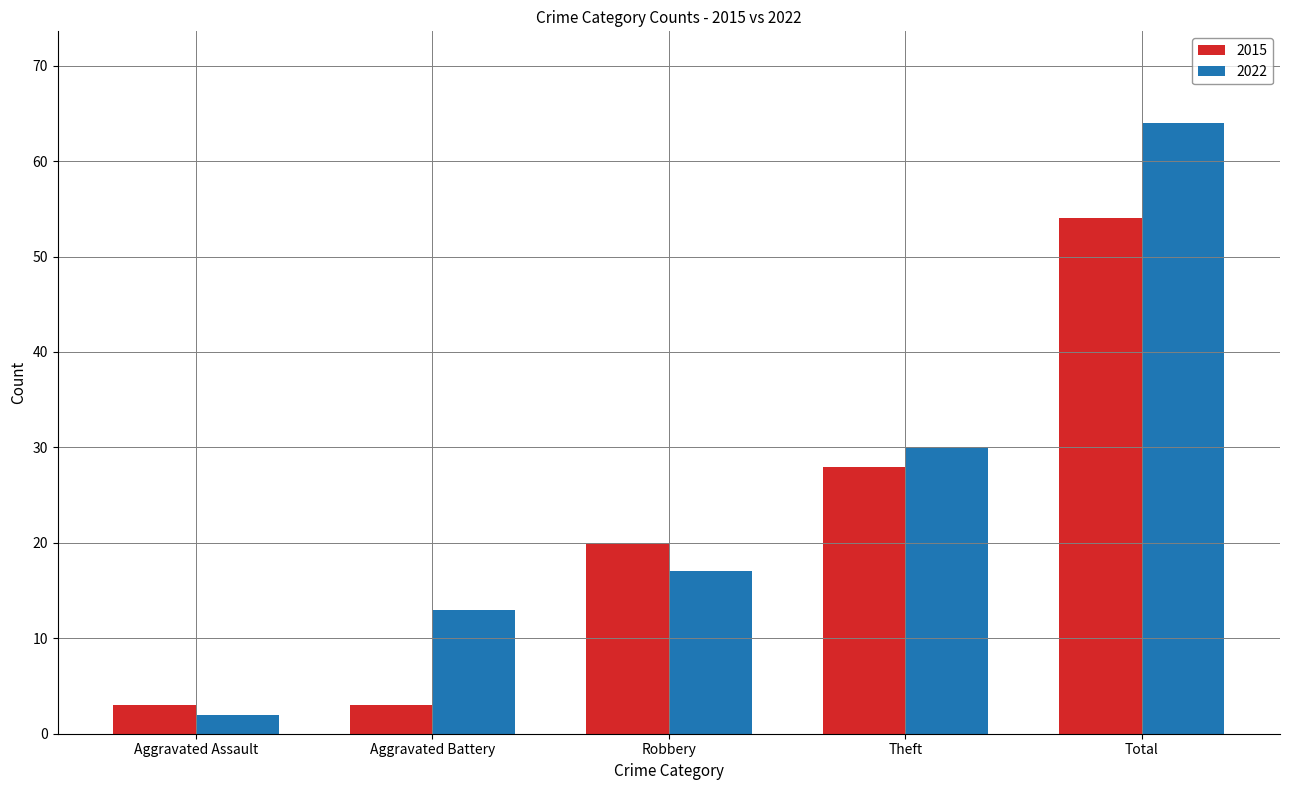

Reading right to left, list all the values displayed in this chart.

2015: 54	28	20	3	3
2022: 64	30	17	13	2